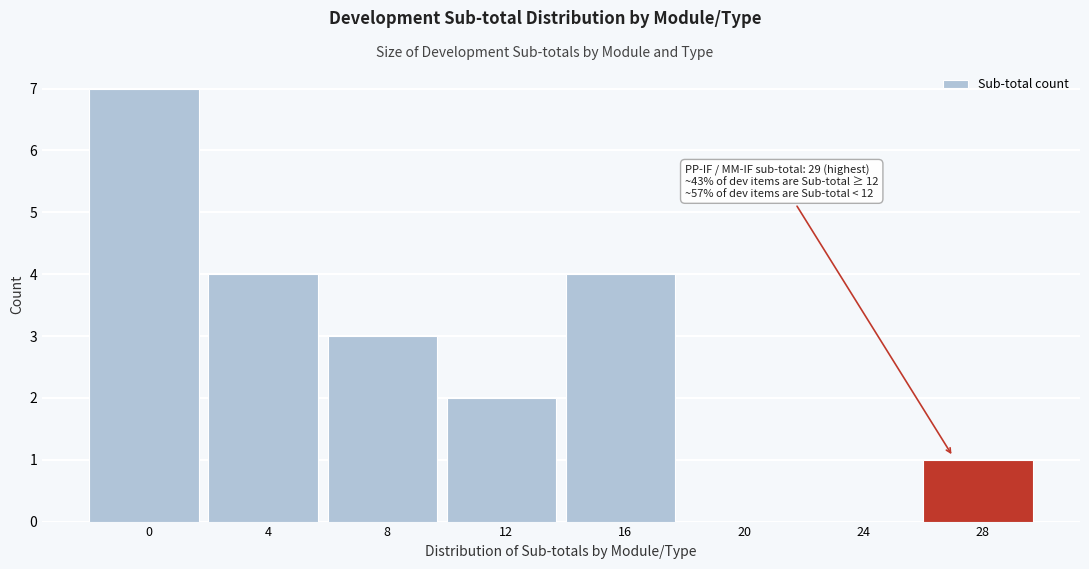

Reading right to left, what are all the values shown in this chart?

28=1	24=0	20=0	16=4	12=2	8=3	4=4	0=7